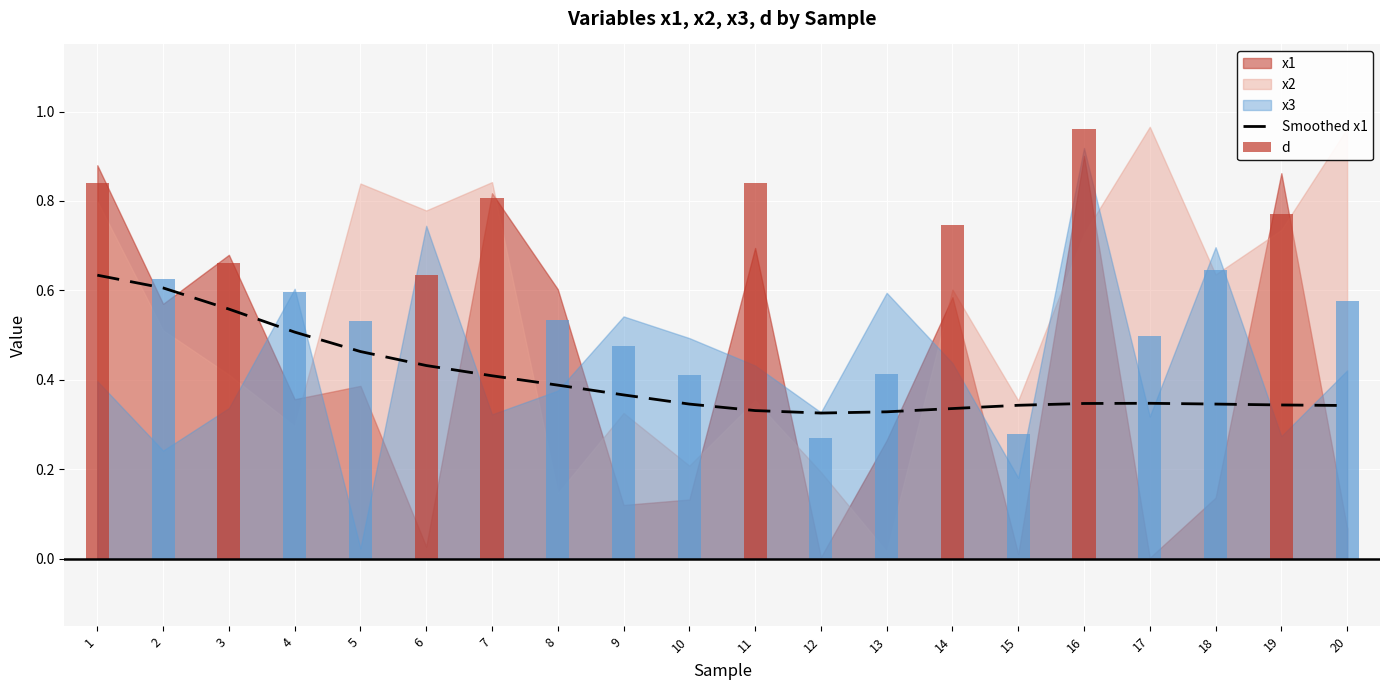

At which category is the sum across all series the highest?

1